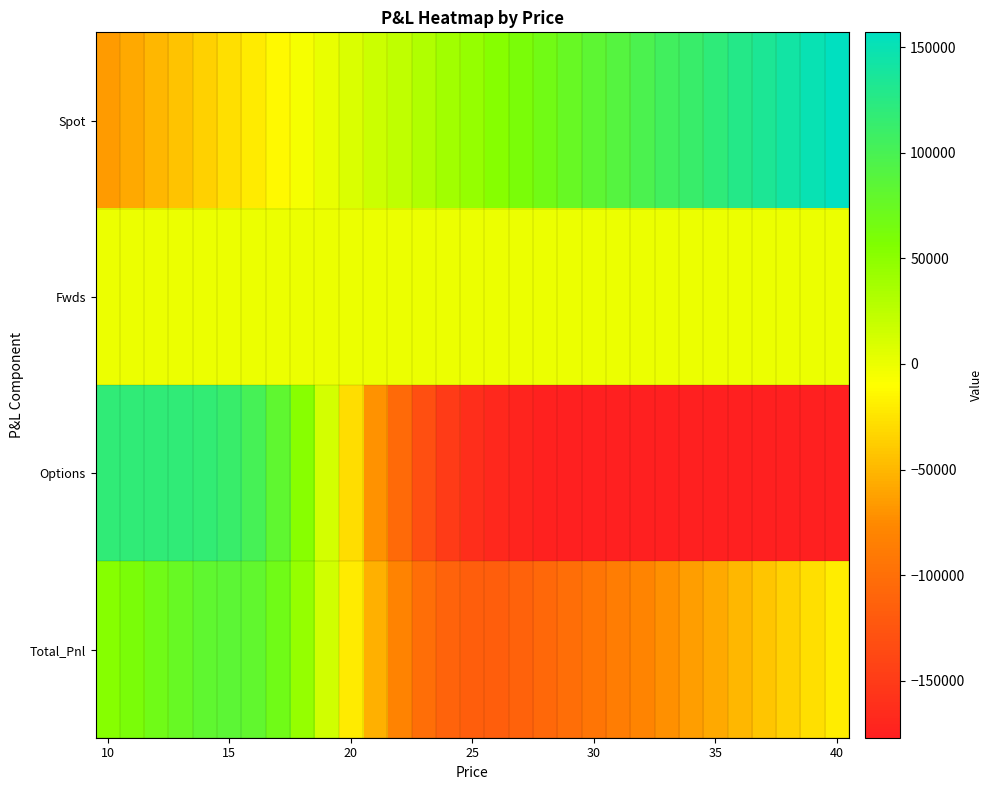

Which series has the largest total across all categories?

Spot